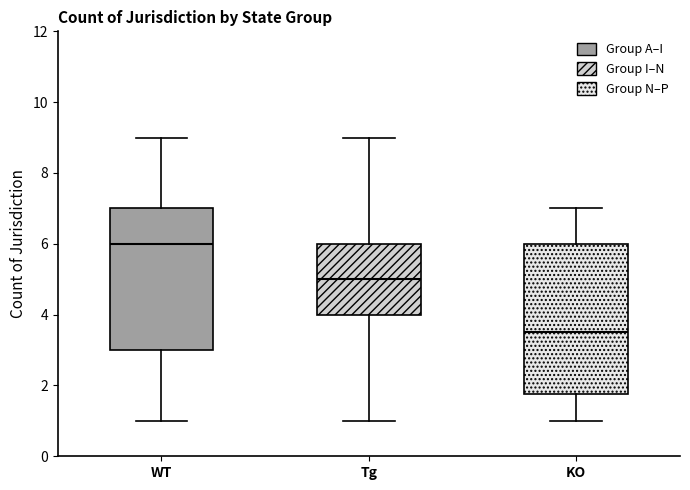

Where does the median line of the box for KO sit on the y-axis? The values are not printed on the chart, so give them approximately, as read against the axis.

3.6